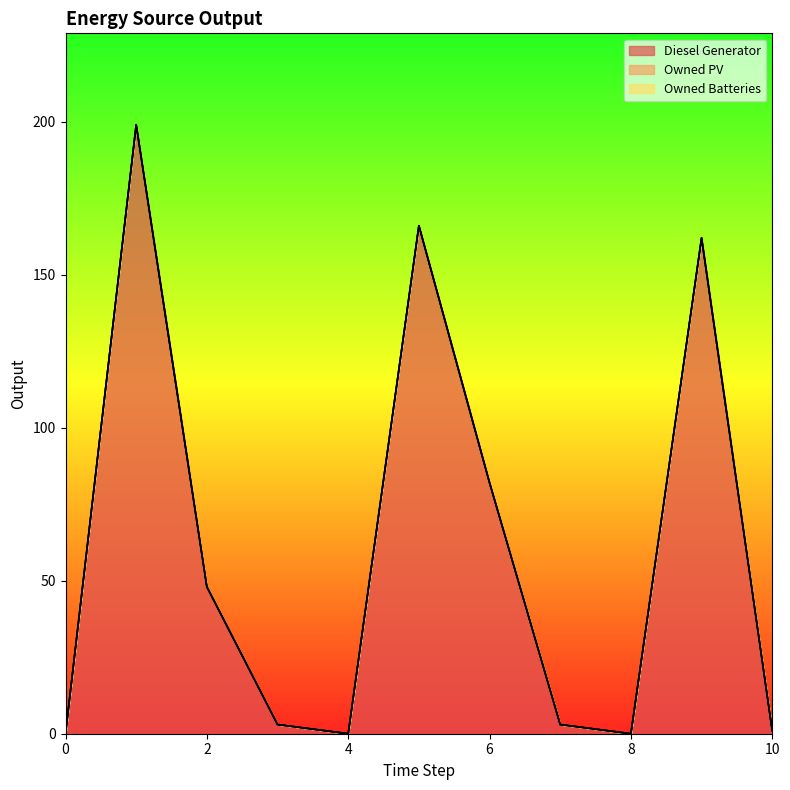

What is the sum of all Diesel Generator values?

664.0